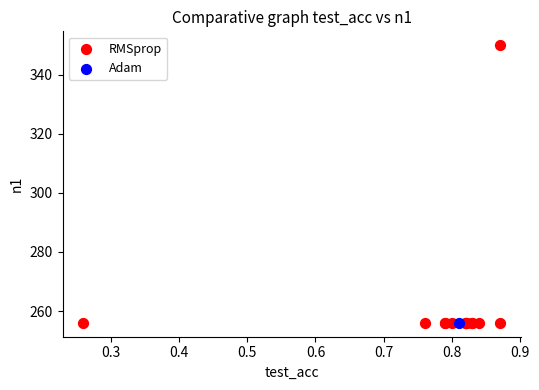

What are all the series names shown in the legend?

RMSprop, Adam